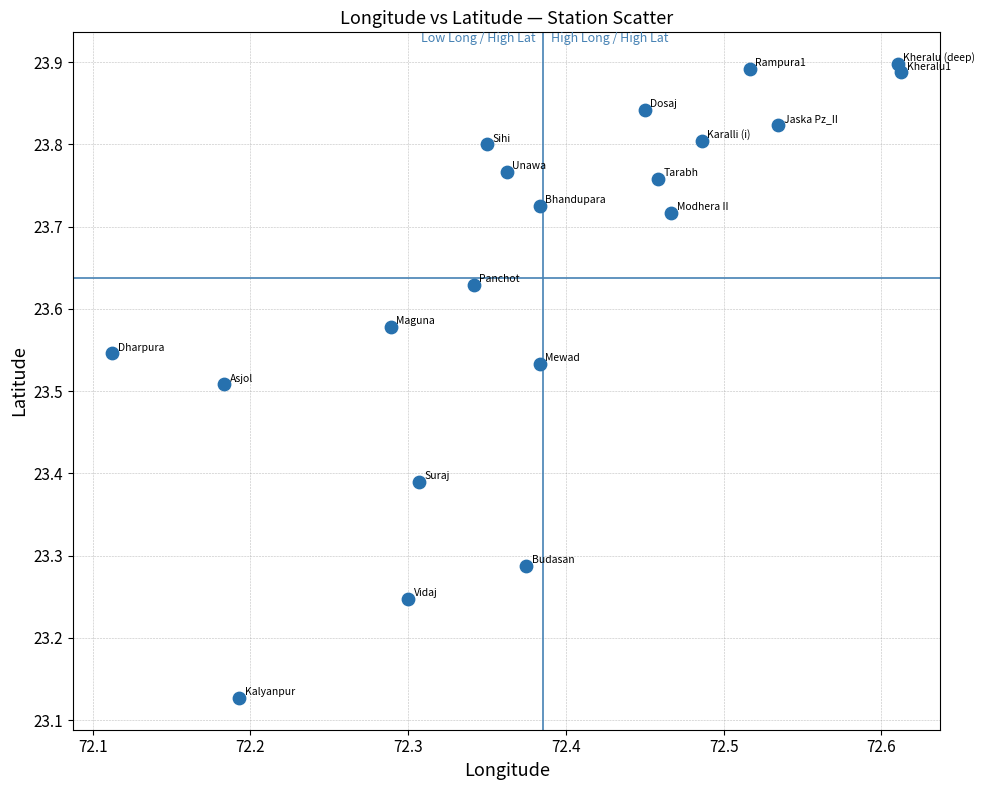

What is the range of X values (max minus min)?

0.5